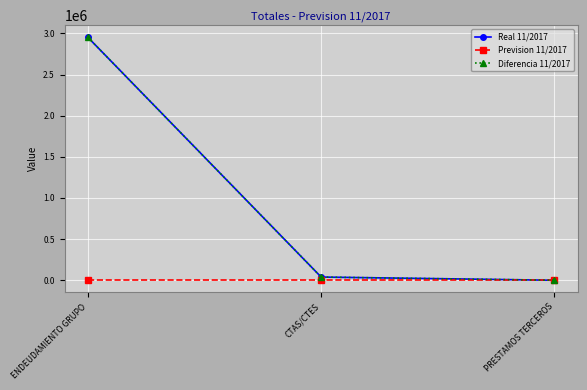

Is this an area chart (filled region under the line)?

No